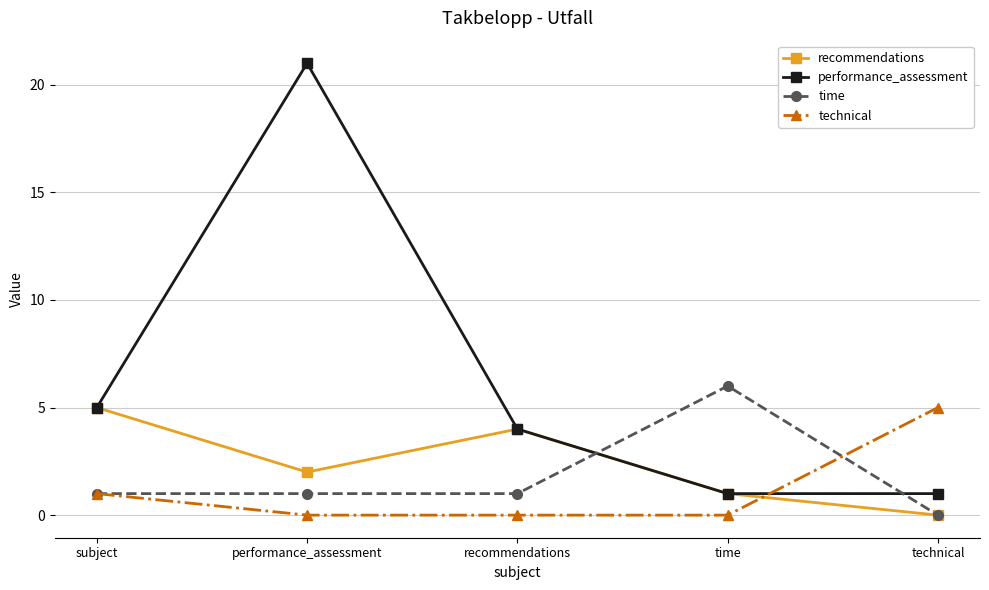

What is the label of the 5th point from the right?

subject